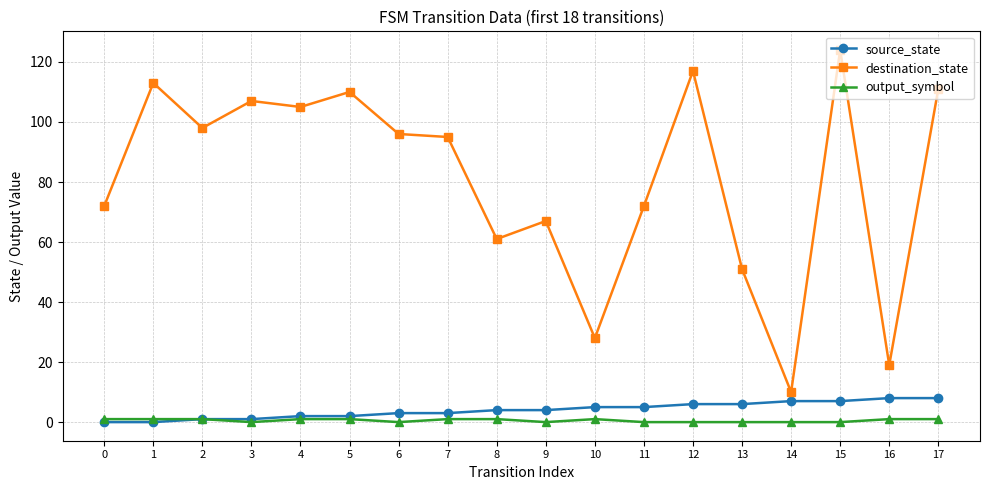

What is the greatest value displayed?

124